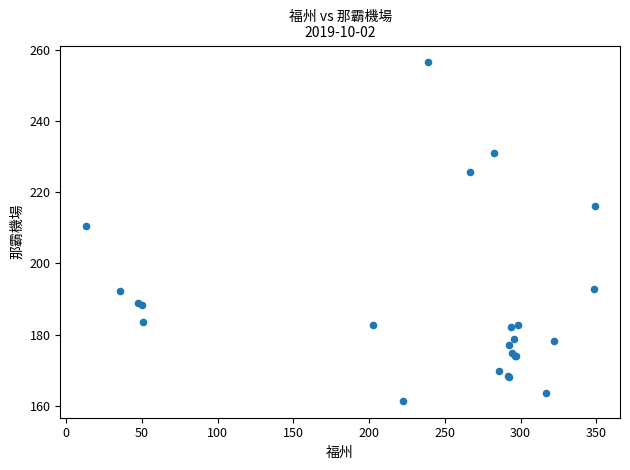

What Y value in the scatter plot is closest to 208?

210.4